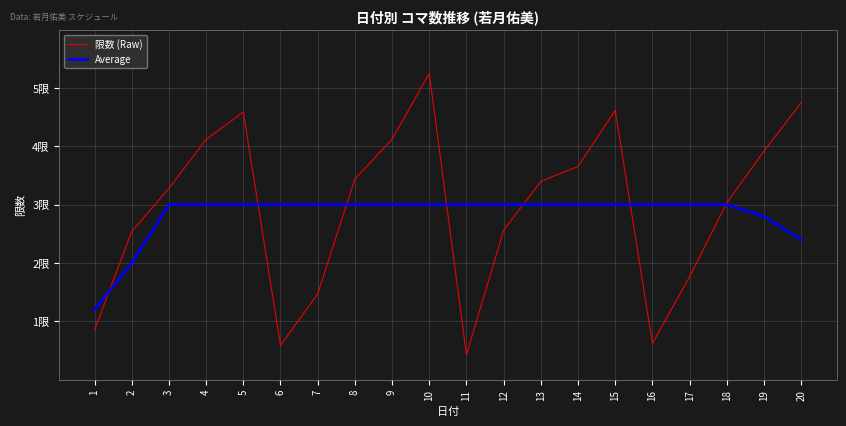

Rank the series at 15 from lowest to highest value.

Average, 限数 (Raw)